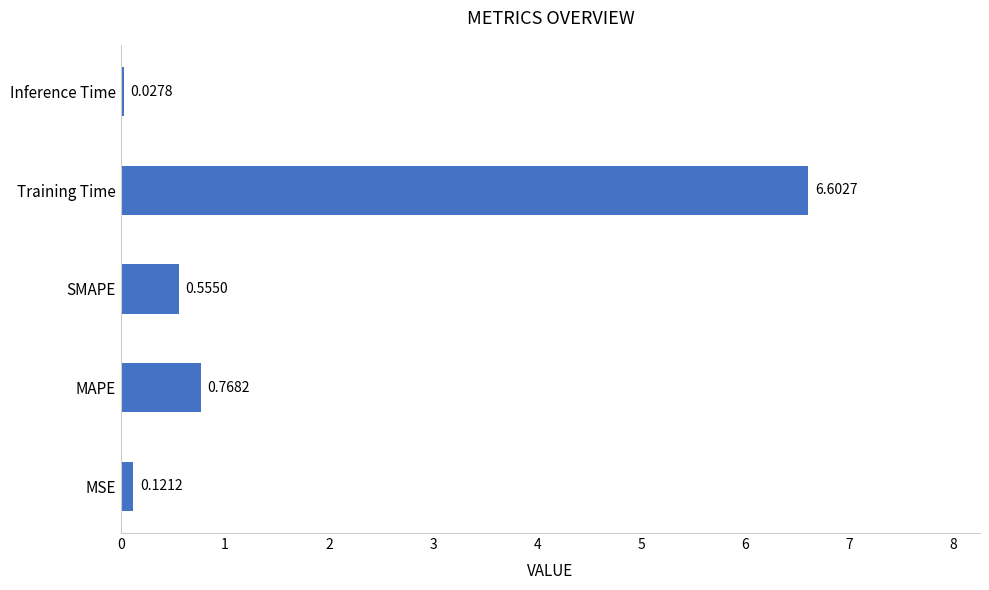

List the labels in order of value, largest first.

Training Time, MAPE, SMAPE, MSE, Inference Time